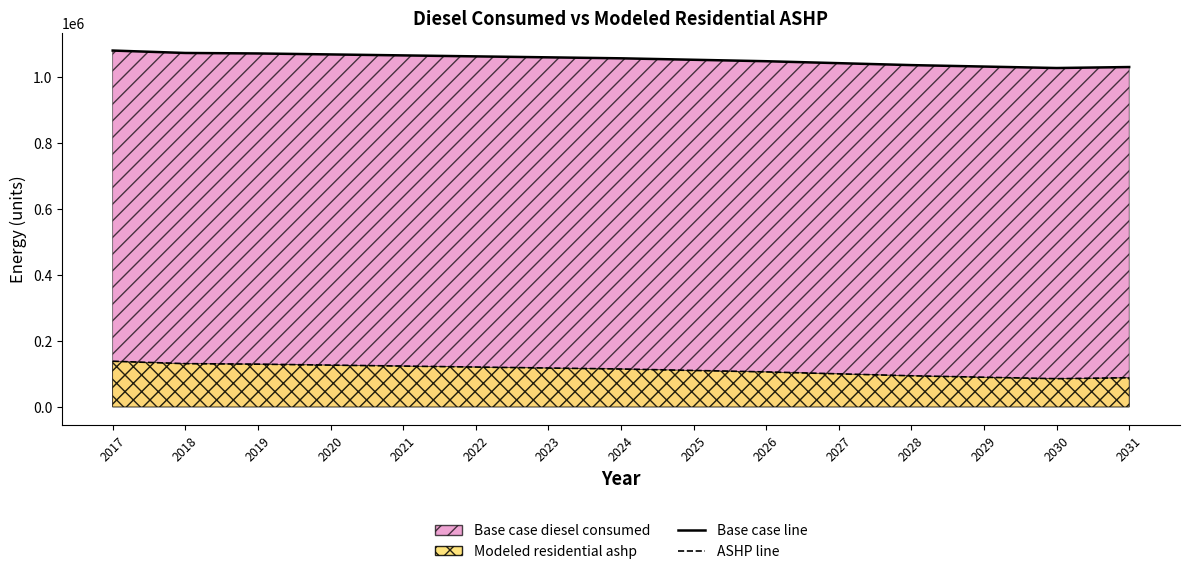

Rank the series by their average value, from highest to lowest.

Base case line, ASHP line